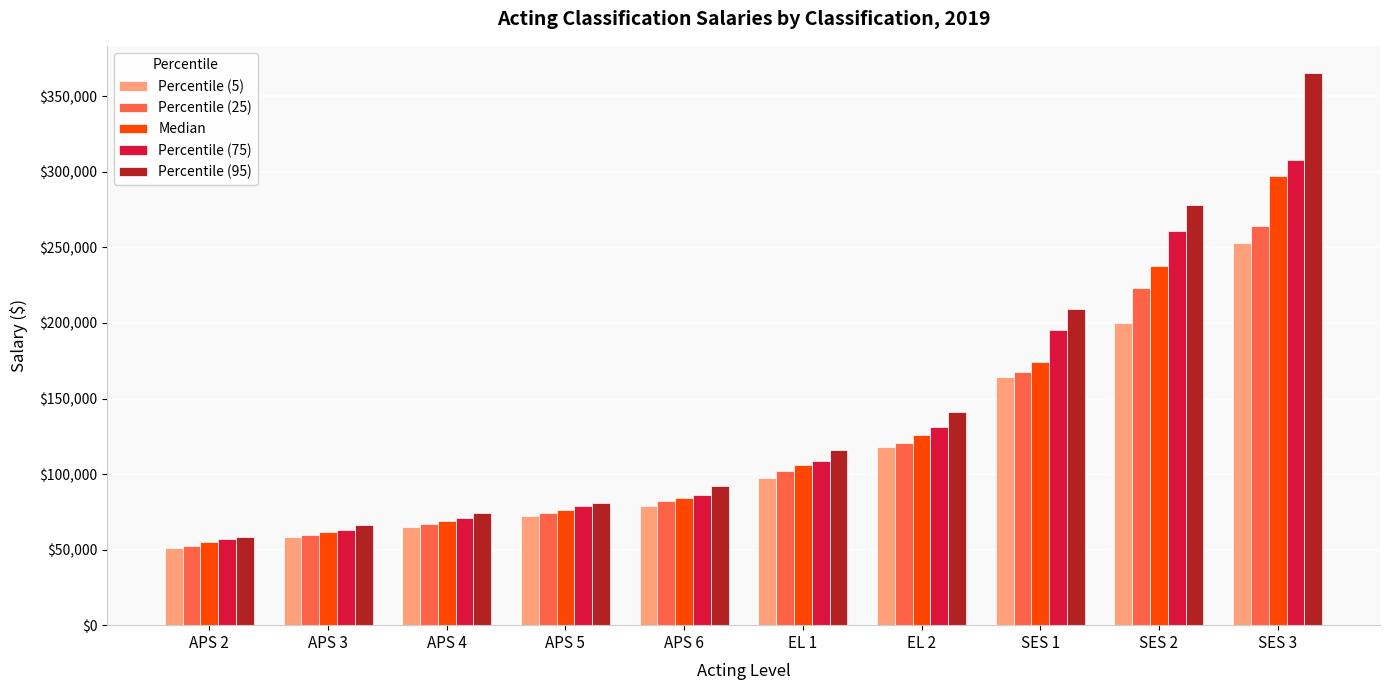

The value of Percentile (75) at SES 1 is 81798.4. True or false?

False